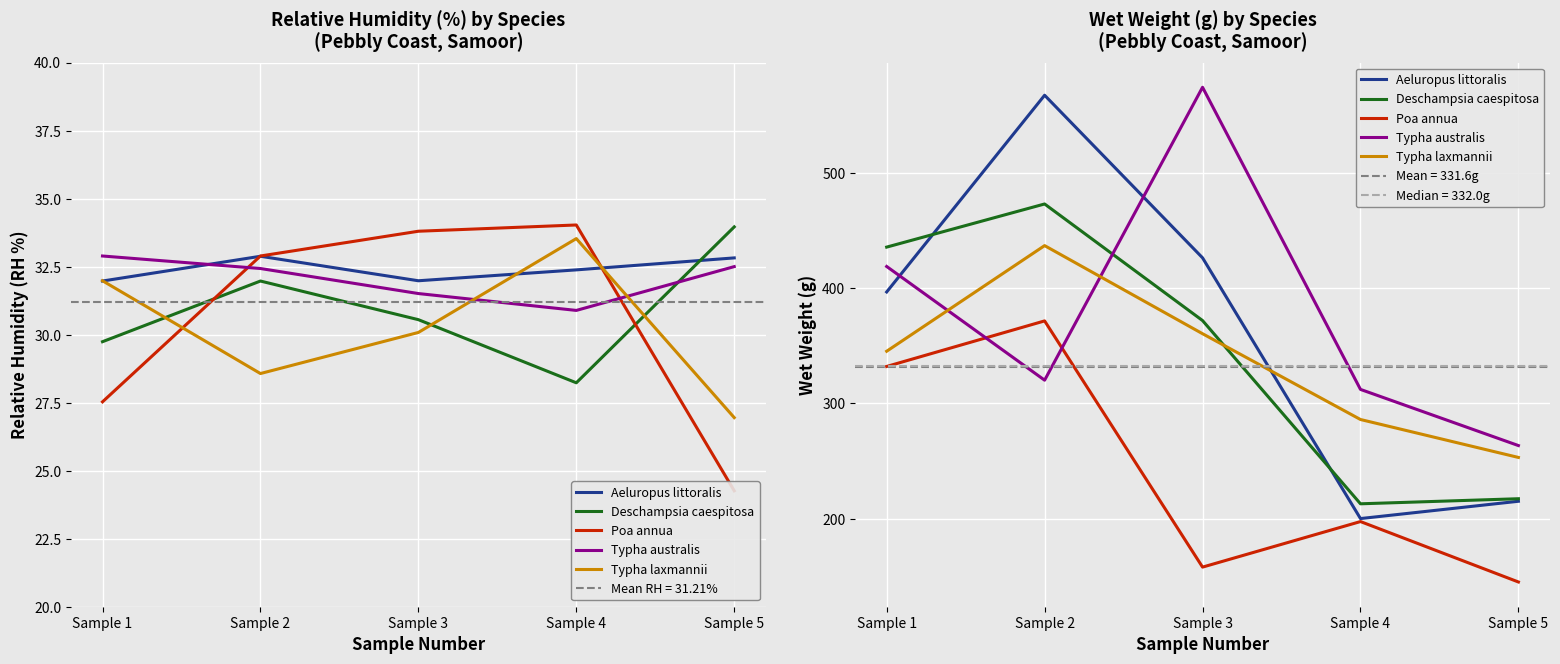

How many lines are shown in the chart?

5